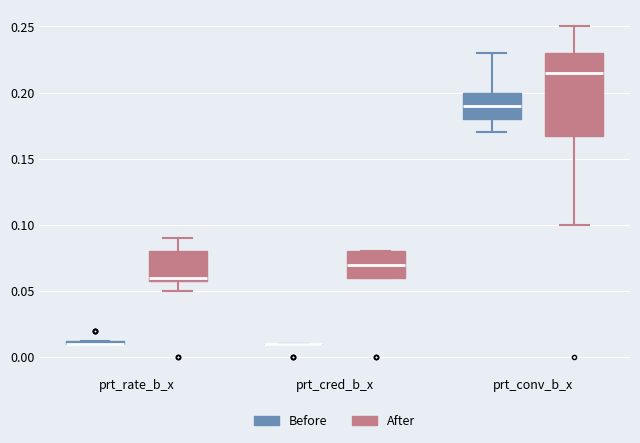

Comparing the boxes themselves (not the whiskers), which one is the tallest?

prt_conv_b_x (After)